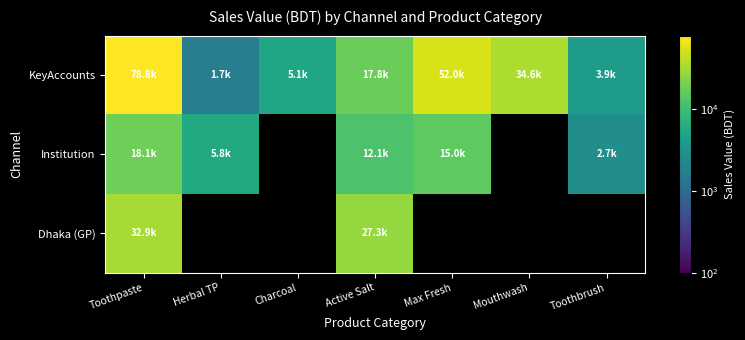

What is the difference between the highest and lowest values at Max Fresh?

36936.6